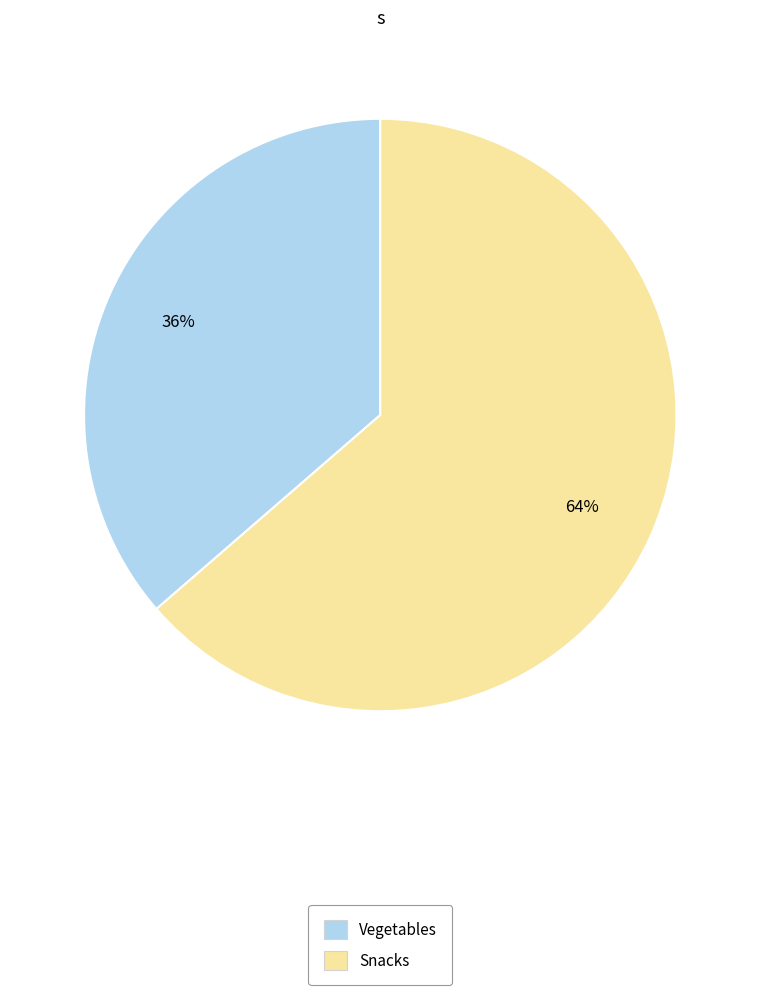

Is it true that Vegetables is 36% of the pie?

True